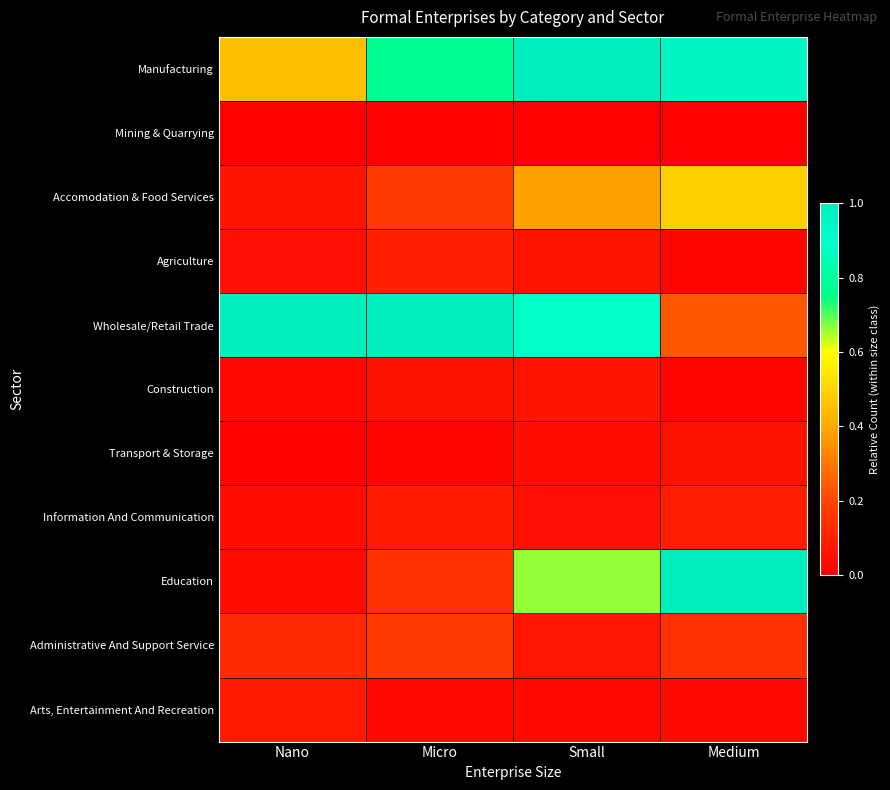

Reading left to right, extract all data points from this chart.

Manufacturing: Nano=0.5	Micro=0.8	Small=1.0	Medium=0.9
Mining & Quarrying: Nano=0.0	Micro=0.0	Small=0.0	Medium=0.0
Accomodation & Food Services: Nano=0.1	Micro=0.2	Small=0.4	Medium=0.5
Agriculture: Nano=0.0	Micro=0.1	Small=0.1	Medium=0.0
Wholesale/Retail Trade: Nano=1.0	Micro=1.0	Small=0.9	Medium=0.2
Construction: Nano=0.0	Micro=0.1	Small=0.1	Medium=0.0
Transport & Storage: Nano=0.0	Micro=0.0	Small=0.0	Medium=0.1
Information And Communication: Nano=0.0	Micro=0.1	Small=0.0	Medium=0.1
Education: Nano=0.0	Micro=0.1	Small=0.7	Medium=1.0
Administrative And Support Service: Nano=0.1	Micro=0.2	Small=0.1	Medium=0.1
Arts, Entertainment And Recreation: Nano=0.1	Micro=0.0	Small=0.0	Medium=0.0